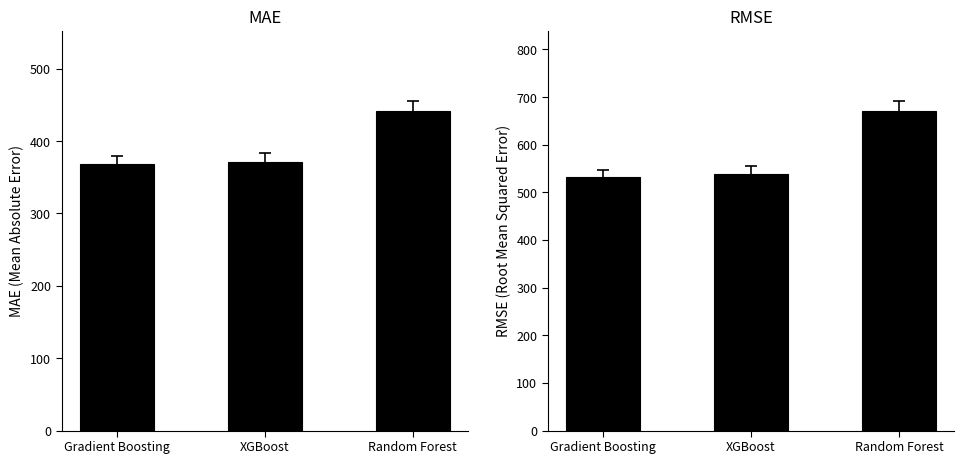

List the series in order of their peak value, lowest first.

MAE, RMSE